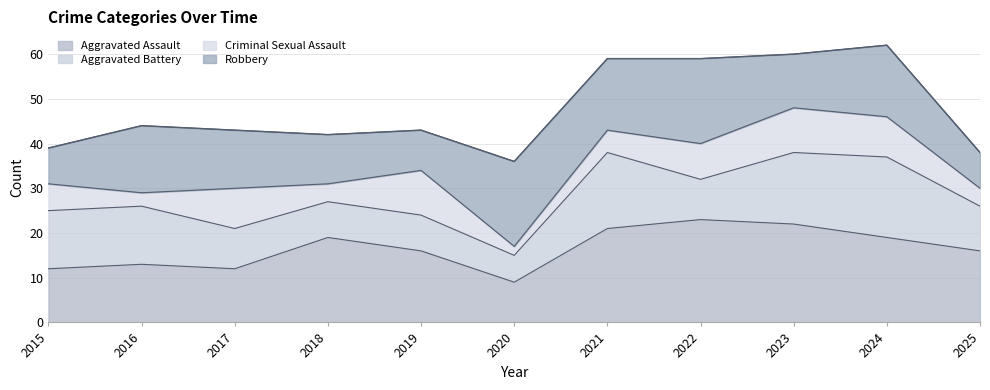

The Robbery series shows 28 at 2022. True or false?

False